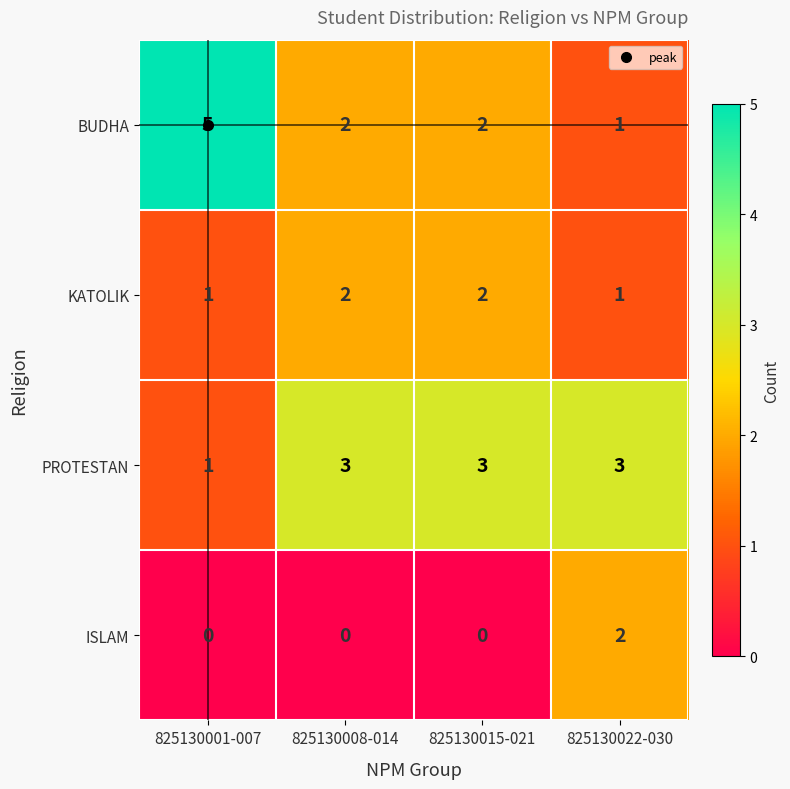

Is it true that BUDHA equals 2 at 825130015-021?

True